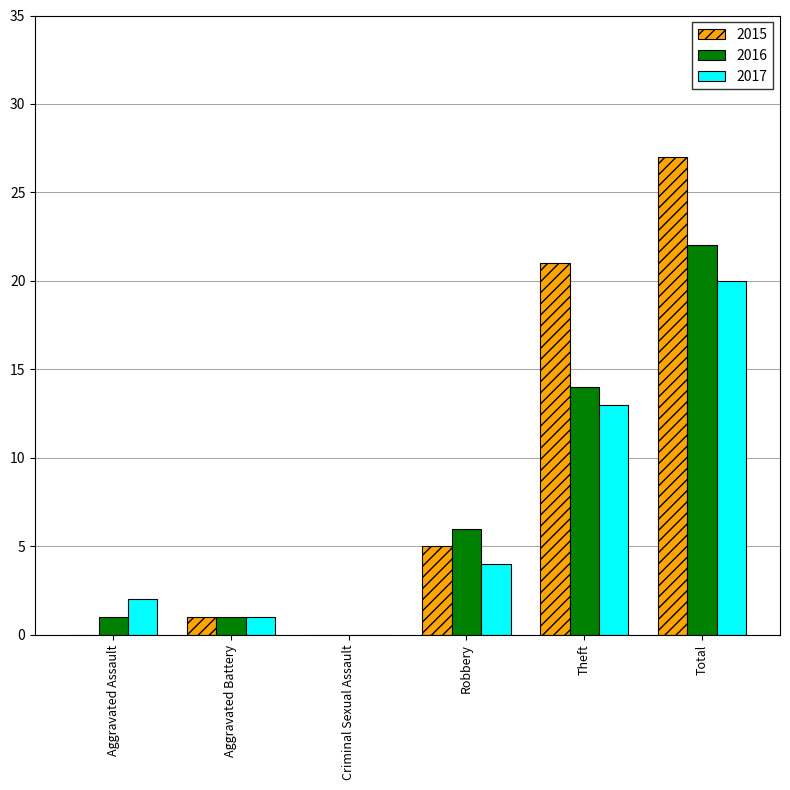

Where is 2017 nearest to the value 10?

Theft